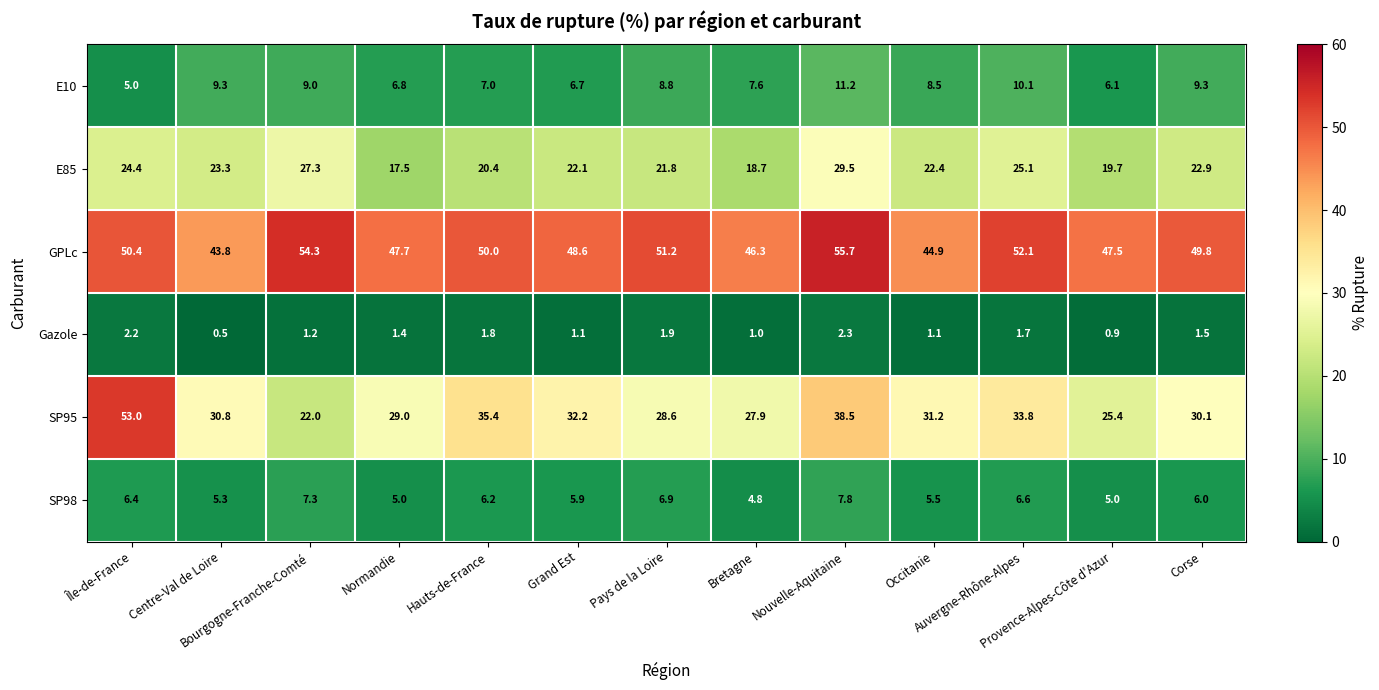

List the series in order of their peak value, lowest first.

Gazole, SP98, E10, E85, SP95, GPLc